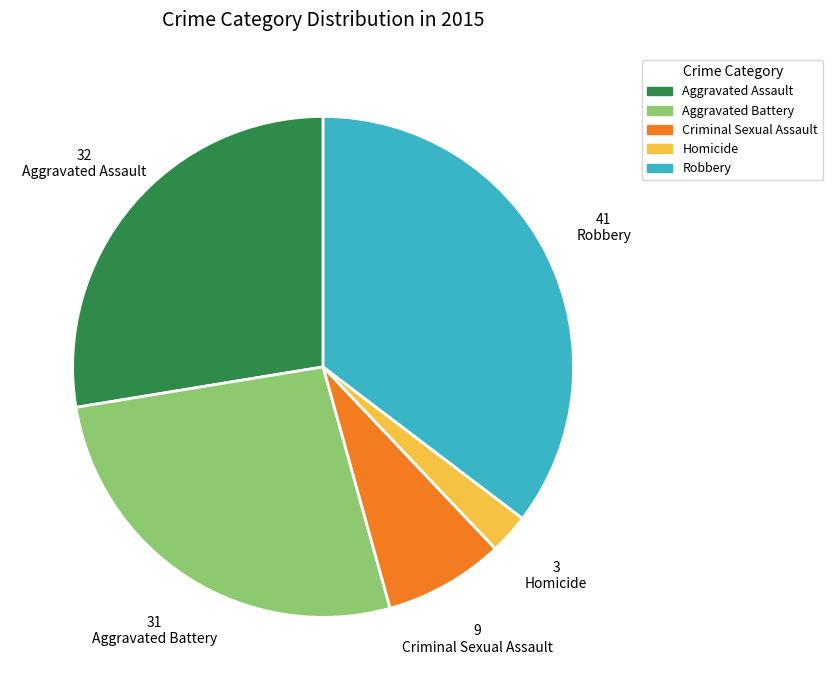

Count the number of slices in the pie.

5